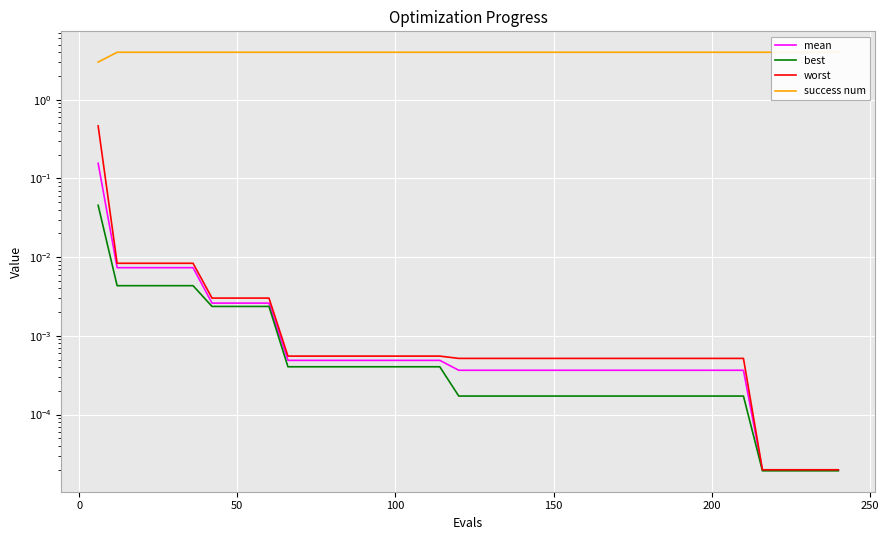

What are all the series names shown in the legend?

mean, best, worst, success num